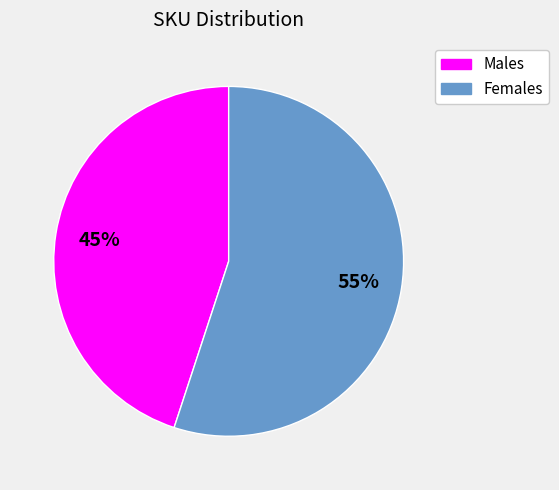

To the nearest percent, what is the difference between the largest and smallest slice percentages?

10%